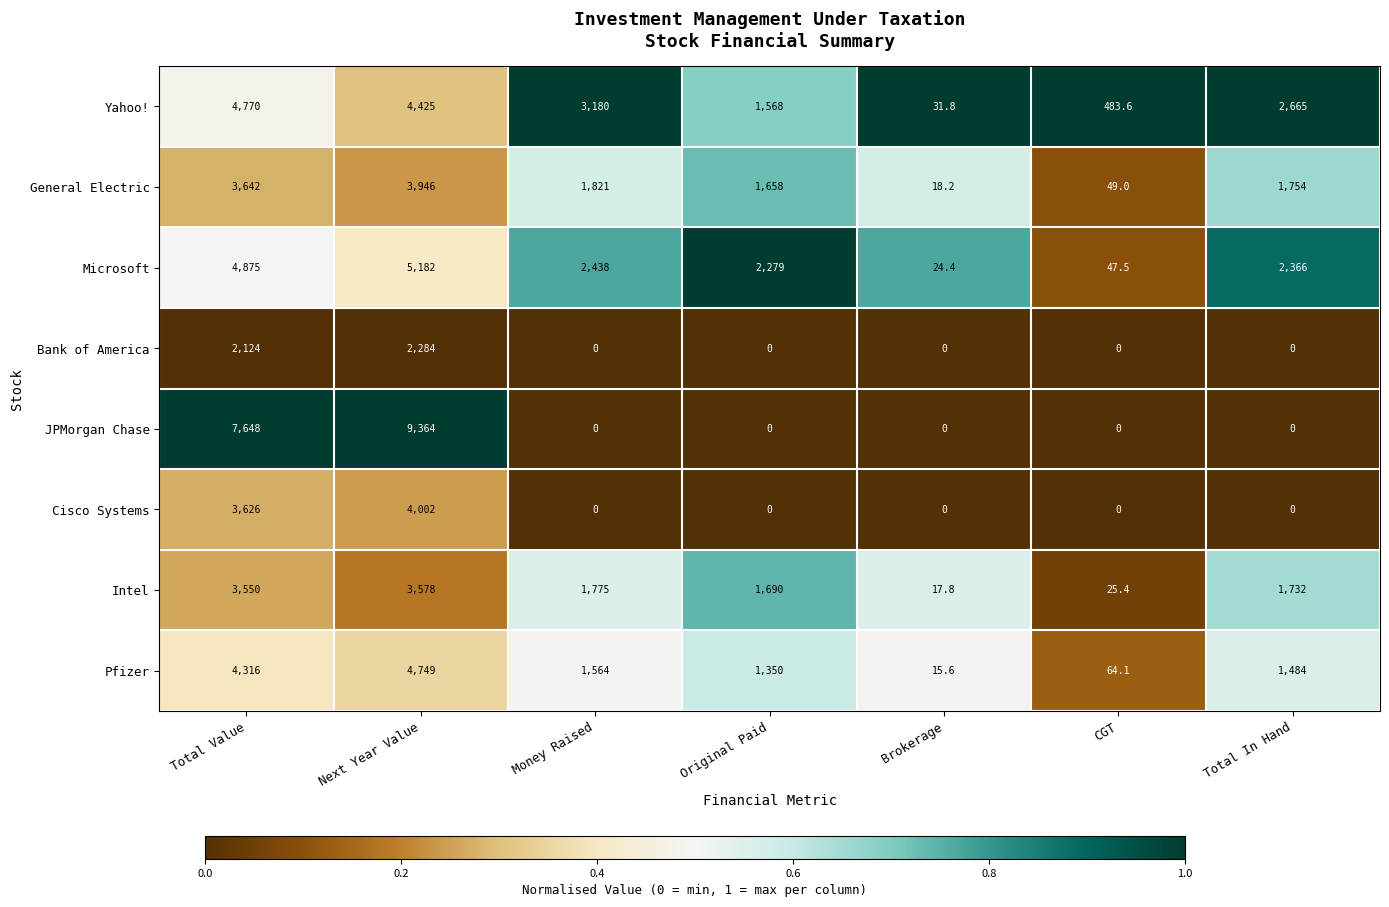

What value does the Intel series have at CGT?

25.4